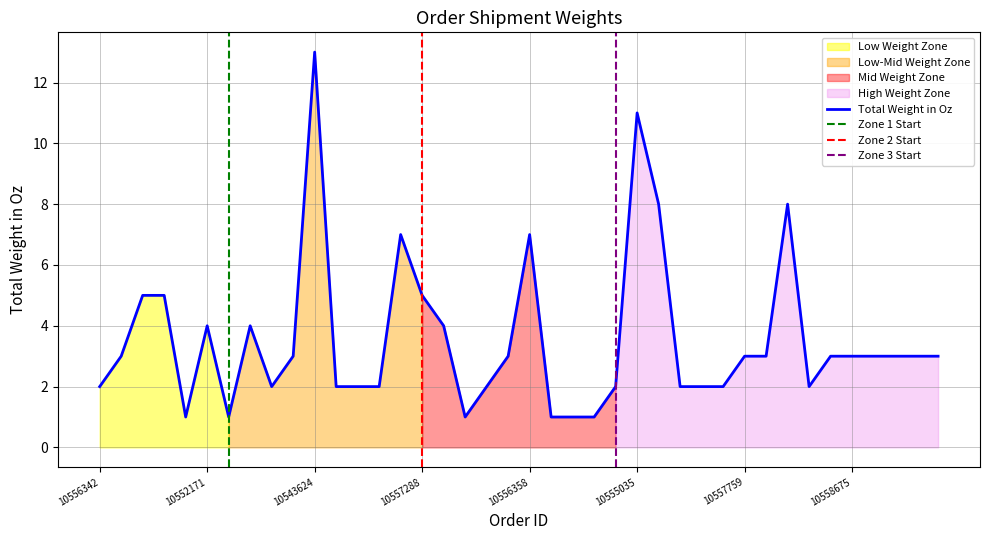

How many values are below 3?

17